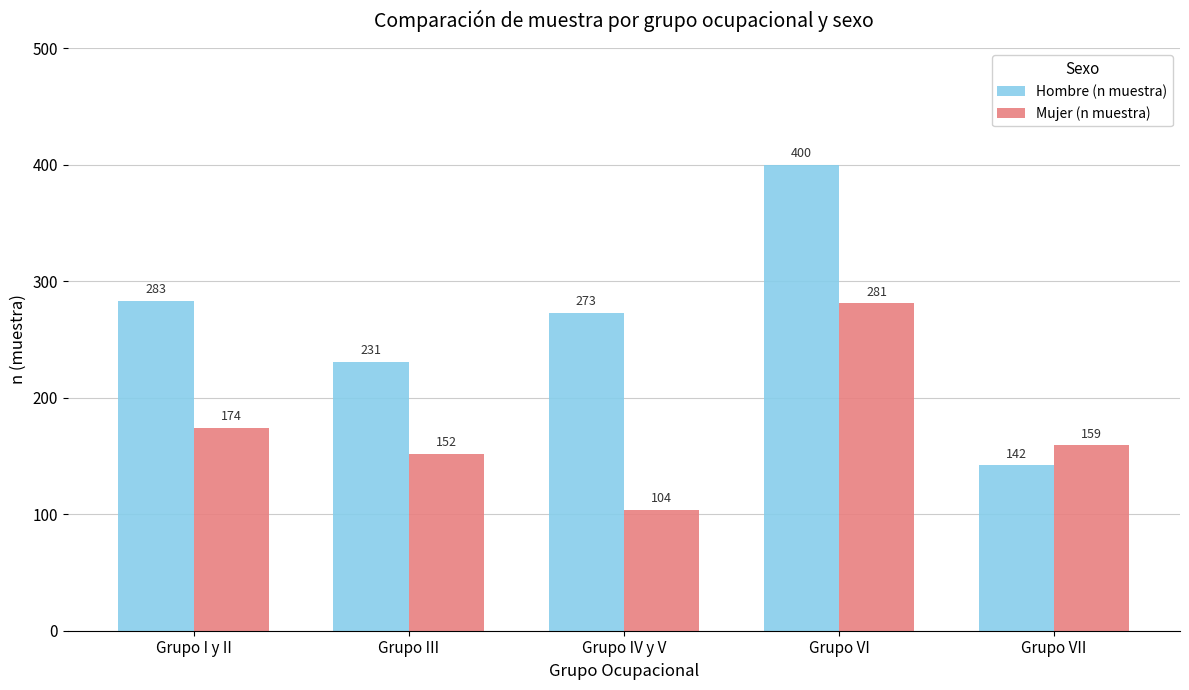

What is the value of the Mujer (n muestra) bar at the 1st from the left?

174